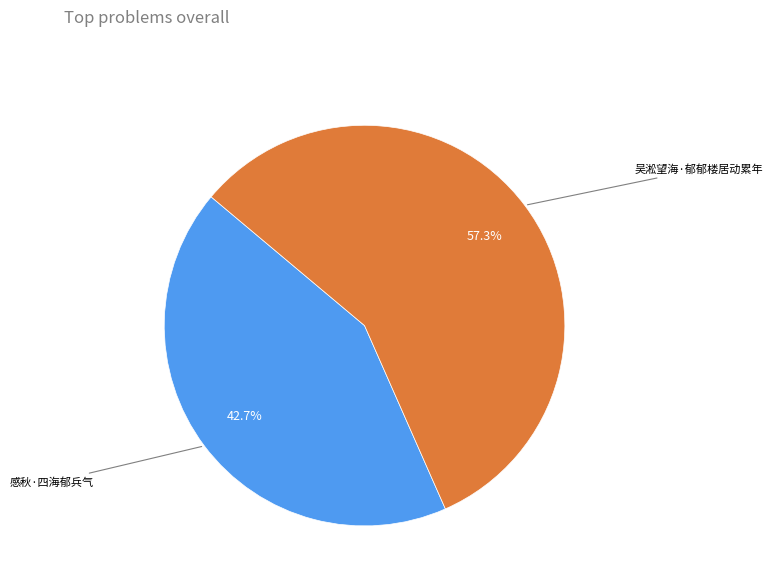

What is the largest slice in the pie chart?

吴淞望海·郁郁楼居动累年